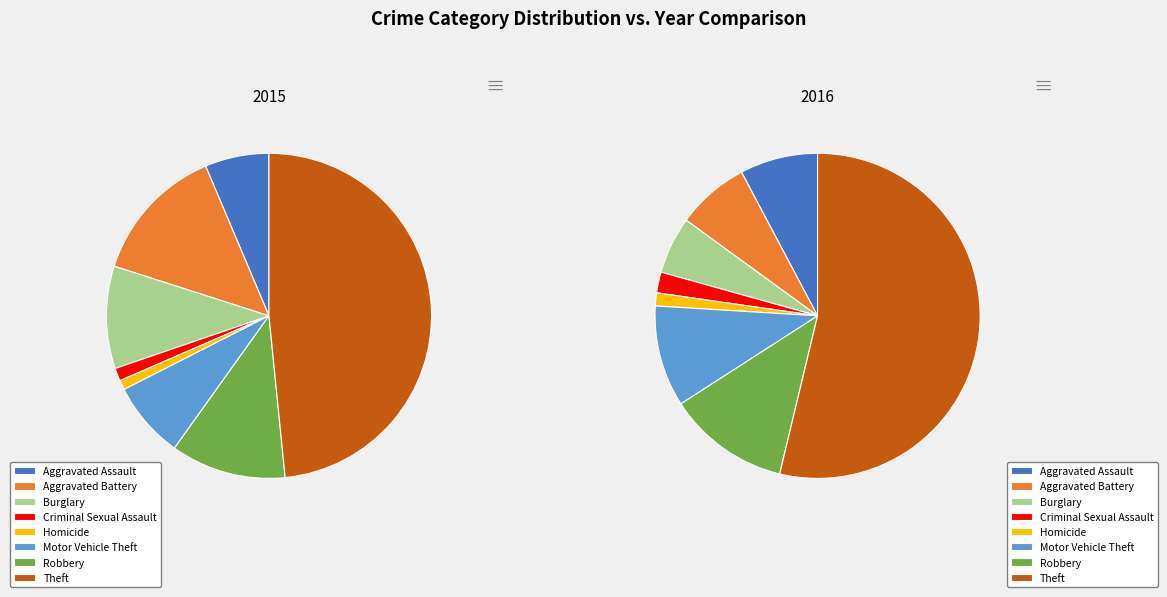

Rank the categories by value from highest to lowest.

Theft, Aggravated Battery, Robbery, Burglary, Motor Vehicle Theft, Aggravated Assault, Criminal Sexual Assault, Homicide